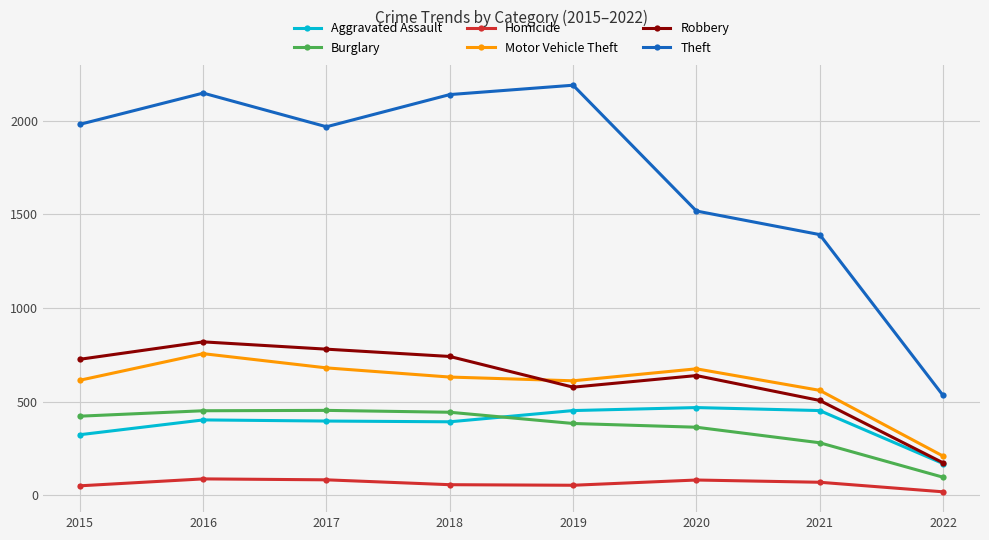

At which category is the sum across all series the highest?

2016